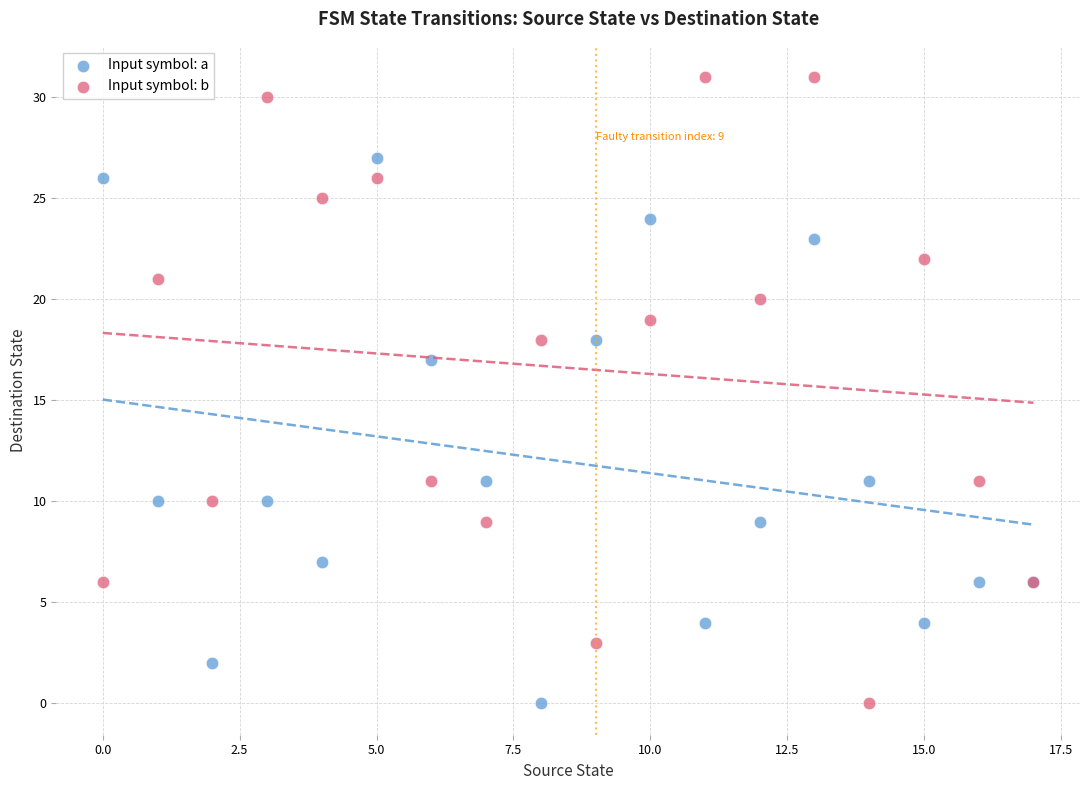

Across all series, what Y value is closest to 15?

17